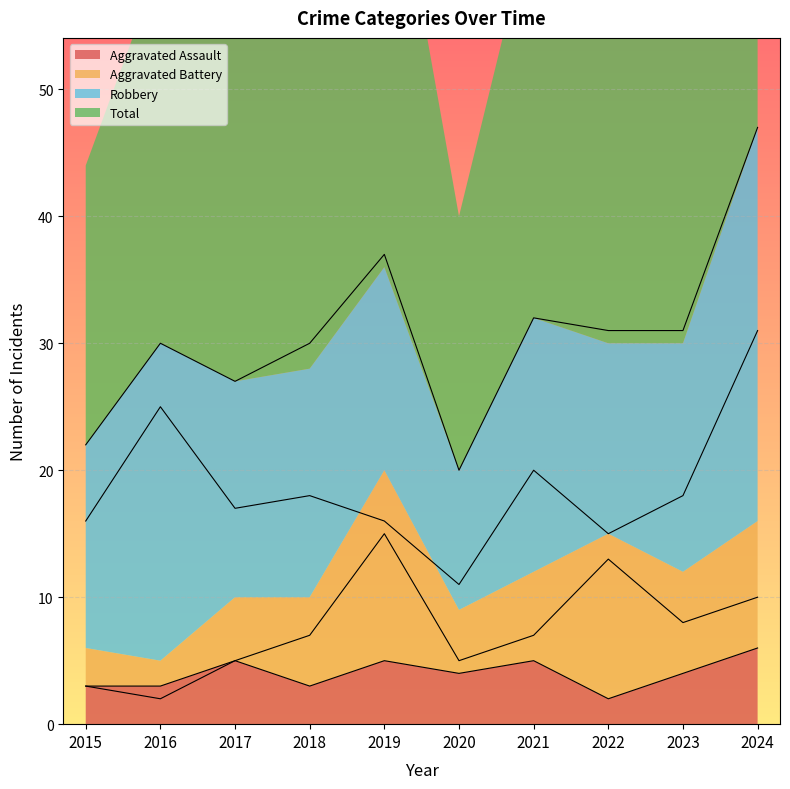

Which series has the largest range (max minus min)?

Total